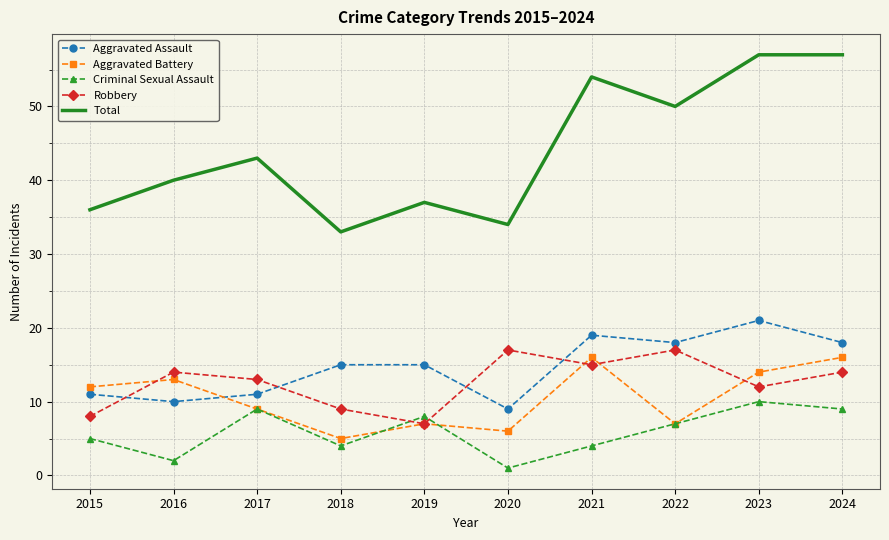

Which category has the lowest value in the Aggravated Assault series?

2020